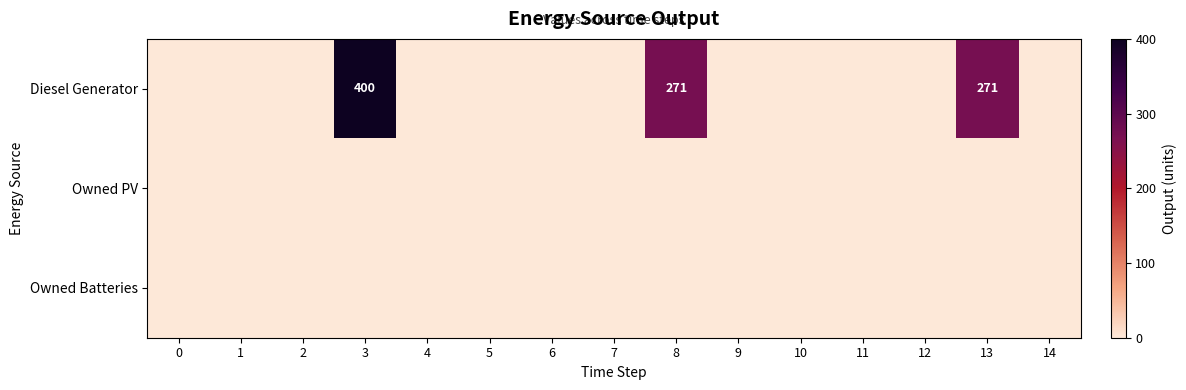

How many positive values does the Diesel Generator series have?

3